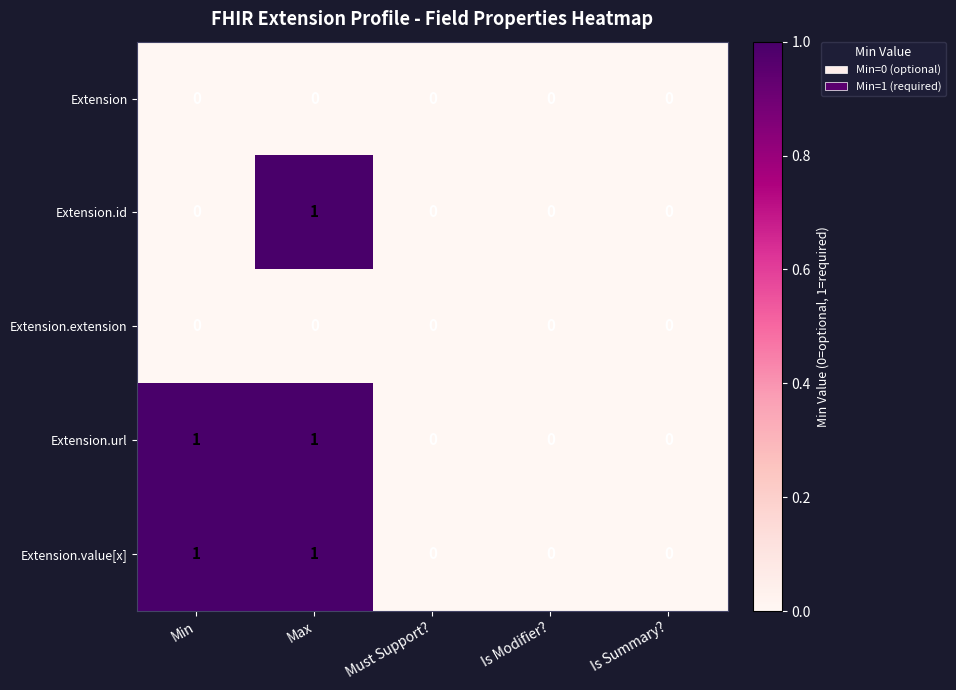

The value of Extension.id at Min is 0. True or false?

True